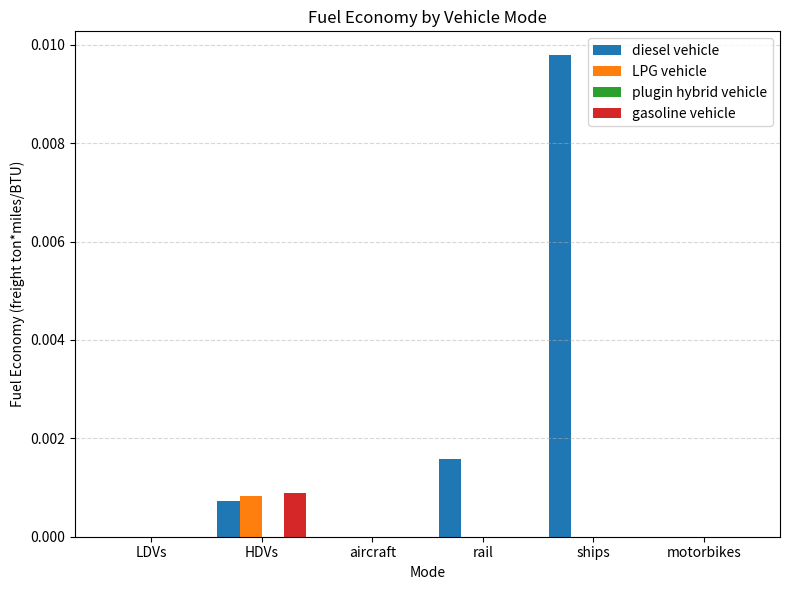

Which series changed the most between LDVs and ships?

diesel vehicle